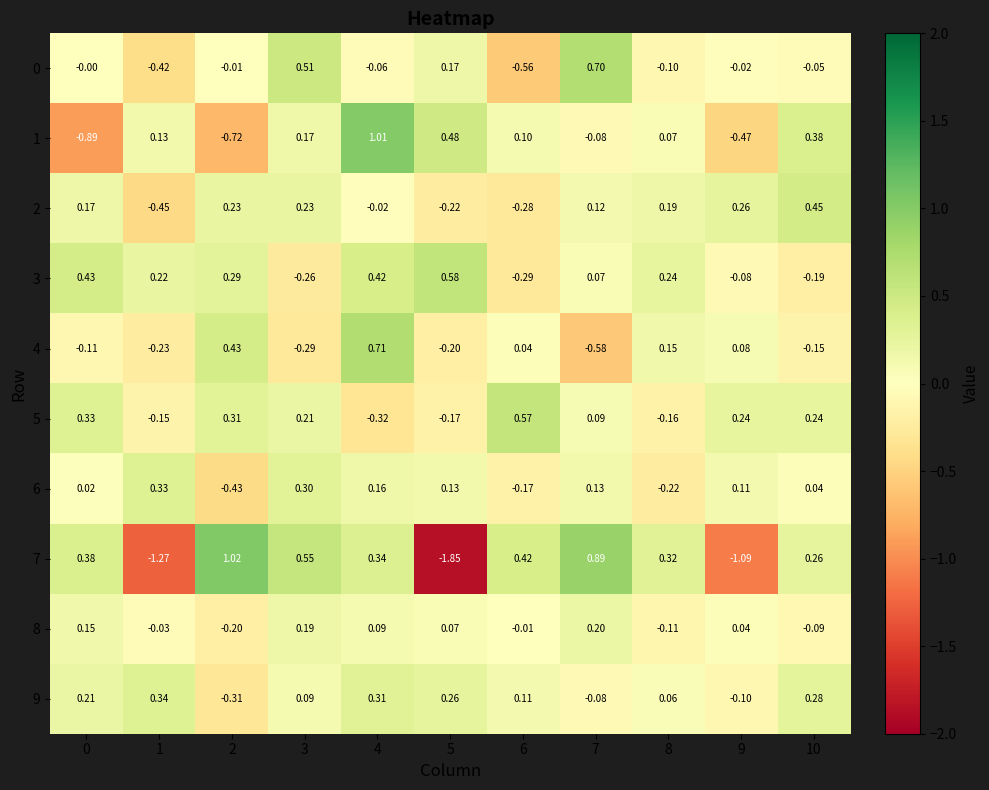

Is the value of 2 at 6 greater than the value of 5 at 4?

Yes